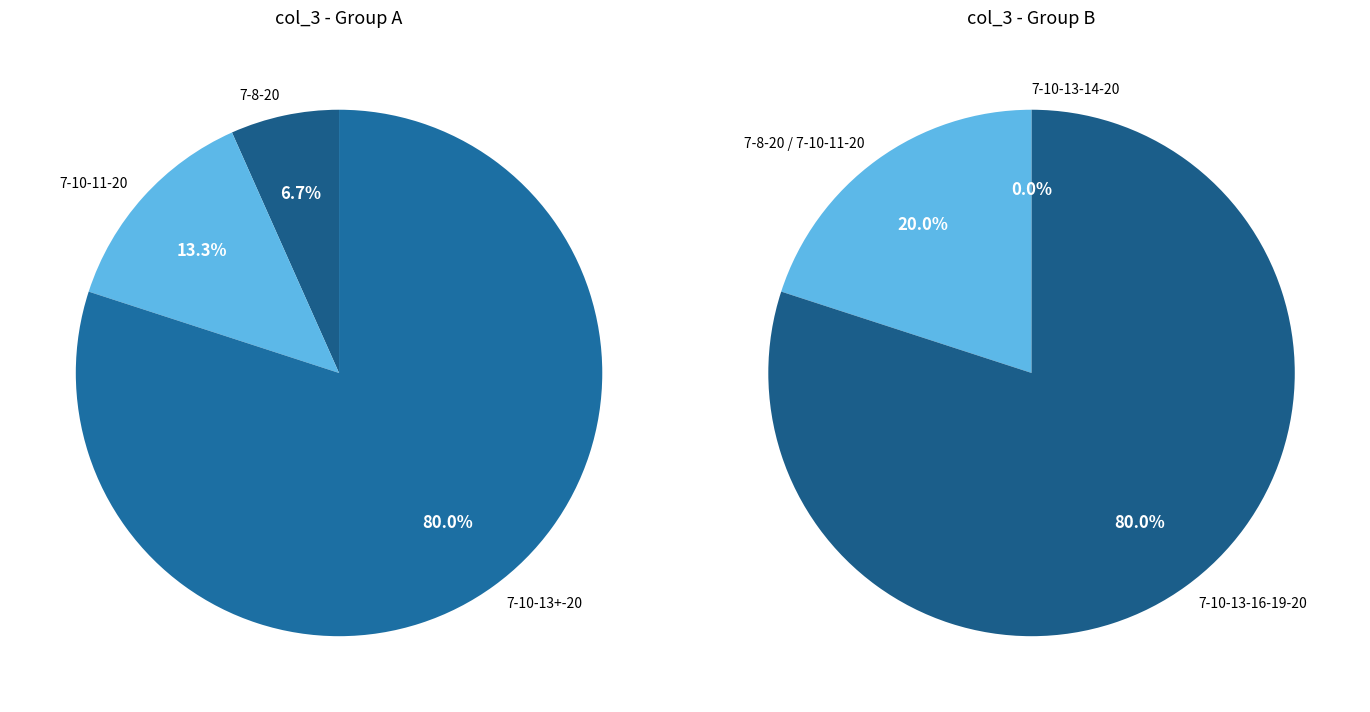

Do 7-8-20 and 7-10-11-20 together represent more than half of the pie?

No